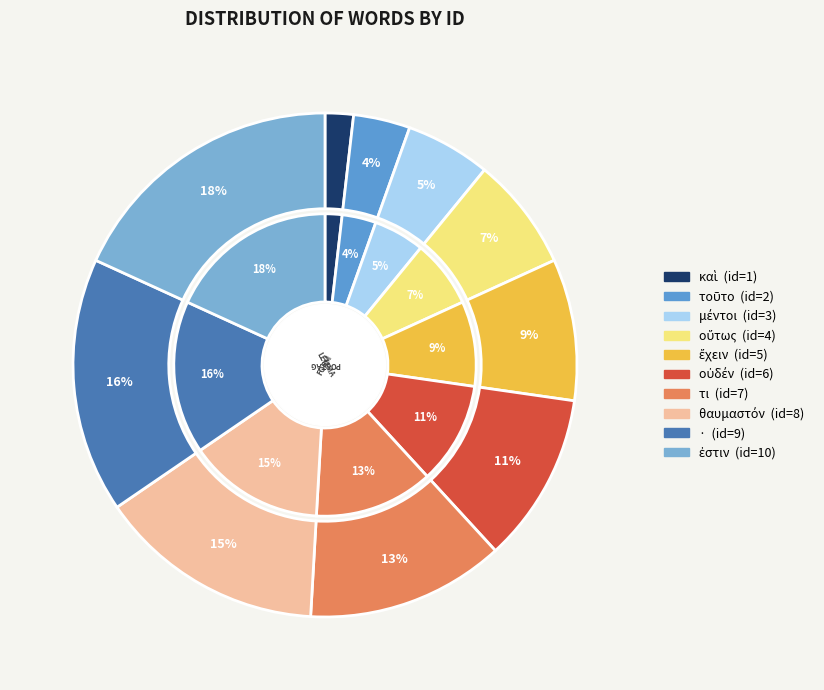

Between τι and ἐστιν, which is larger?

ἐστιν